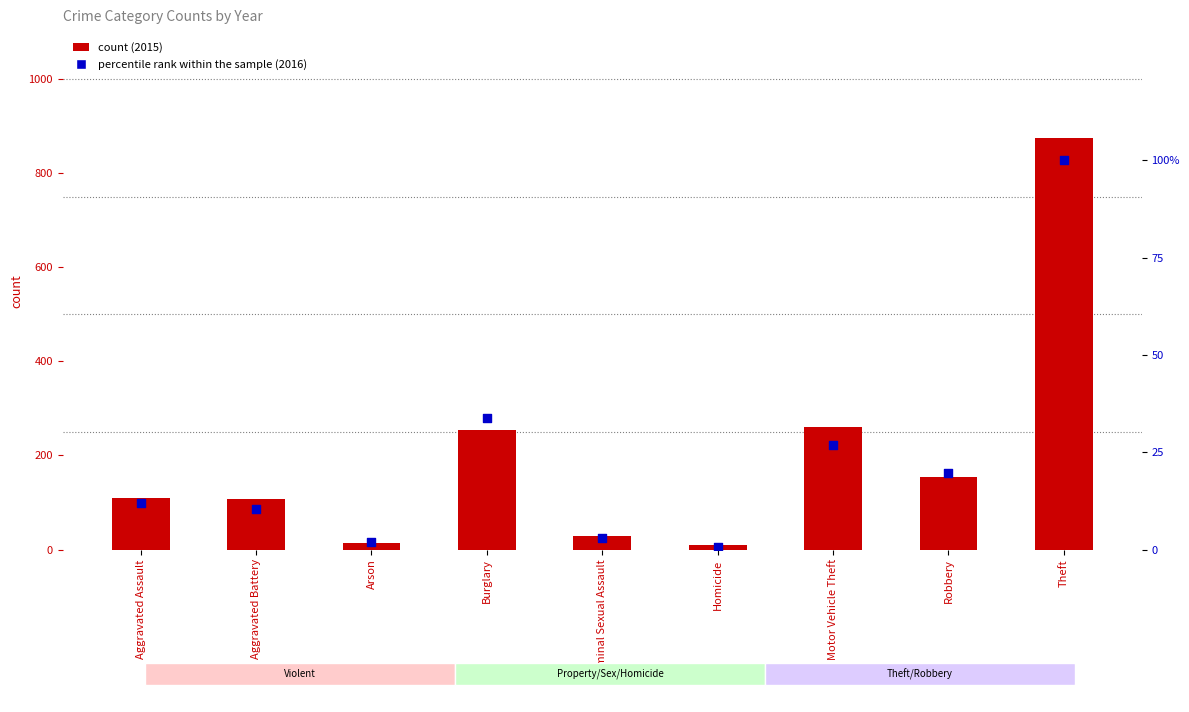

Which series reaches the minimum Y coordinate?

percentile rank within the sample (2016)